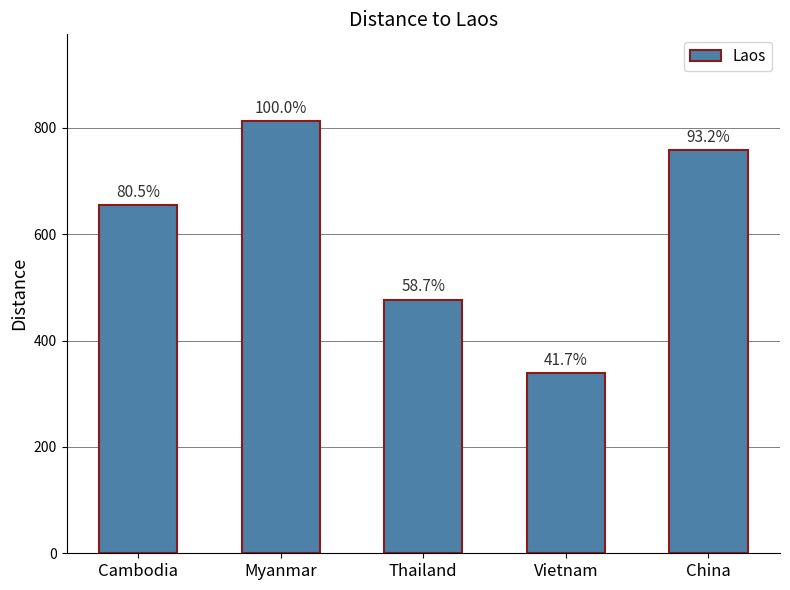

The value at Vietnam is 338.9. True or false?

True